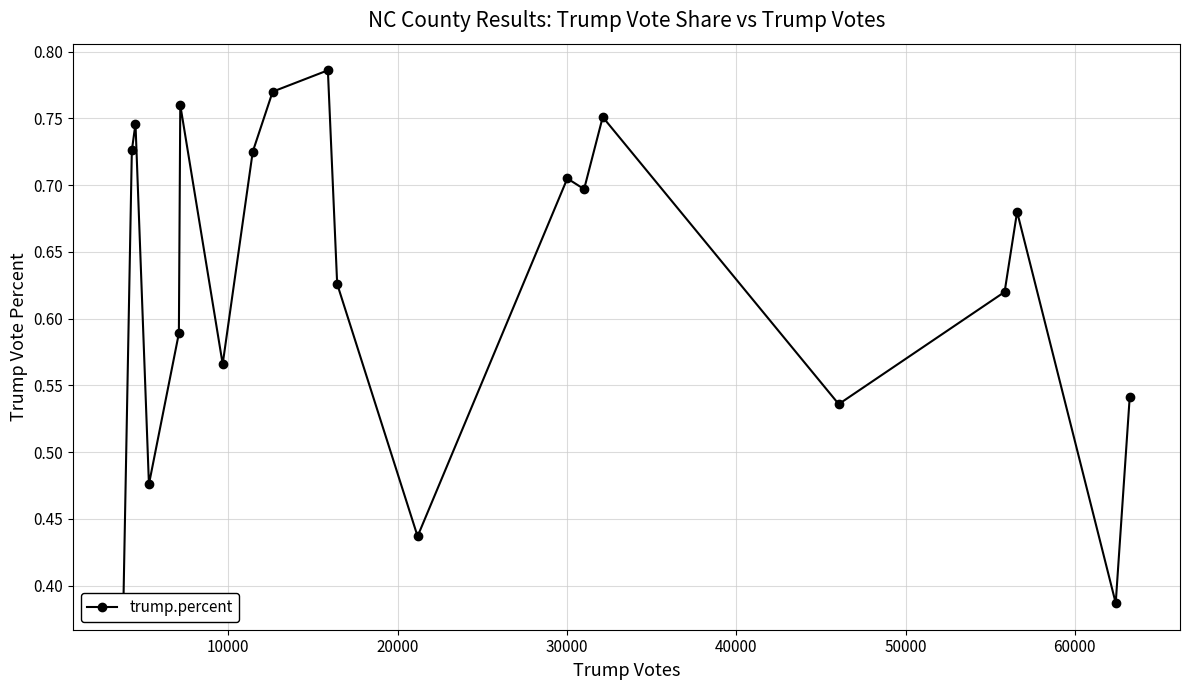

True or false: the data has more than 2 interior local peaks.

True